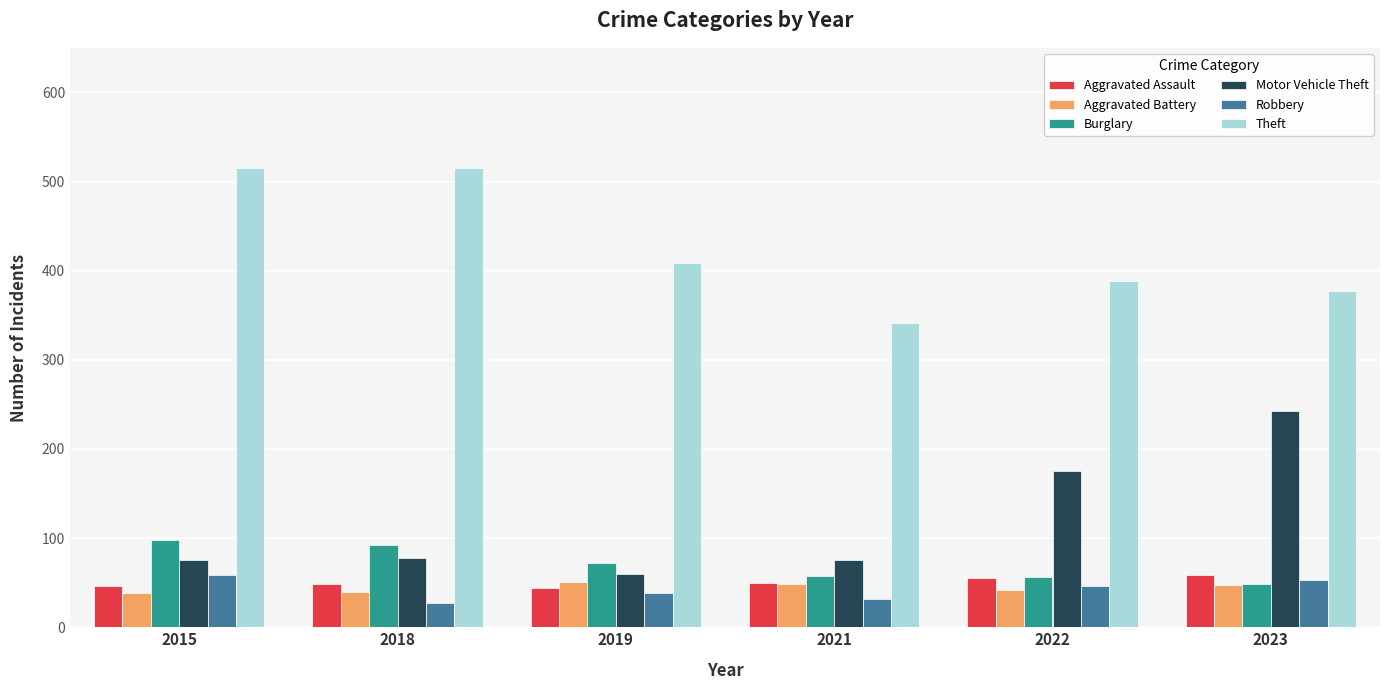

What is the sum of the Theft values at 2019 and 2018?

924